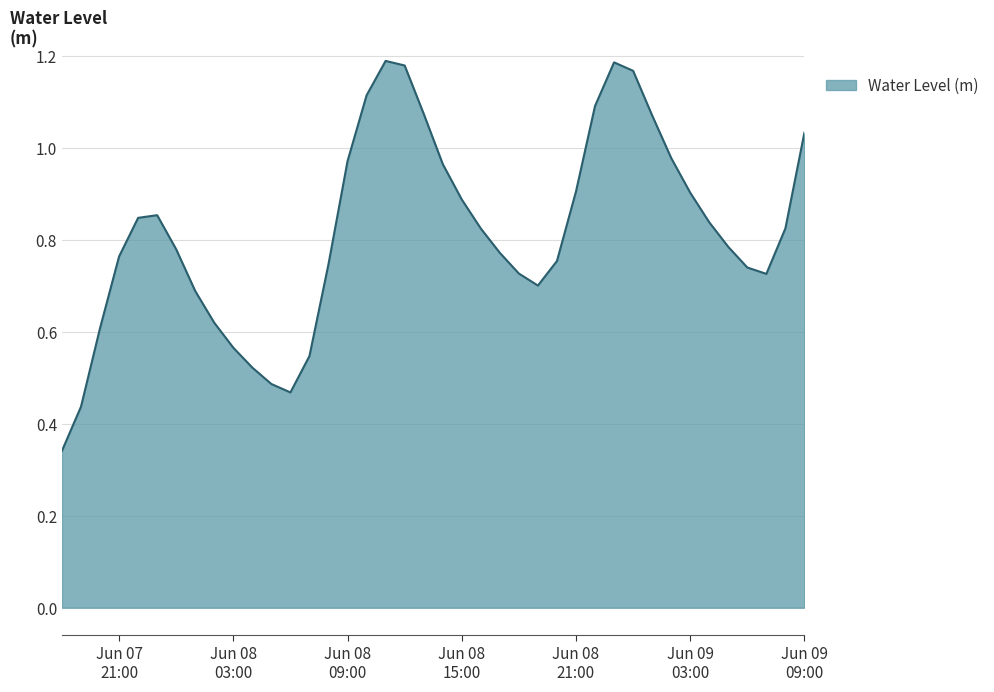

Does the chart display data point markers on the line(s)?

No